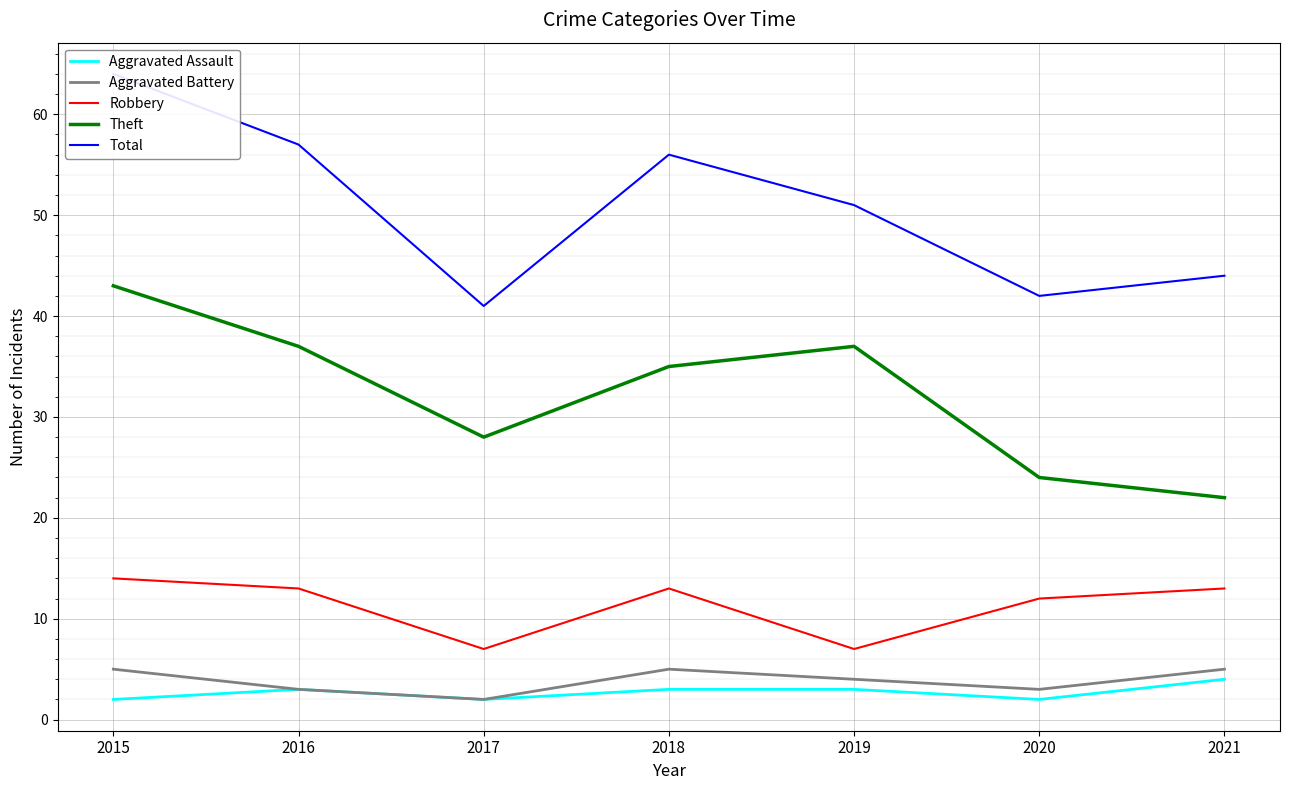

Which series changed the most between 2018 and 2020?

Total